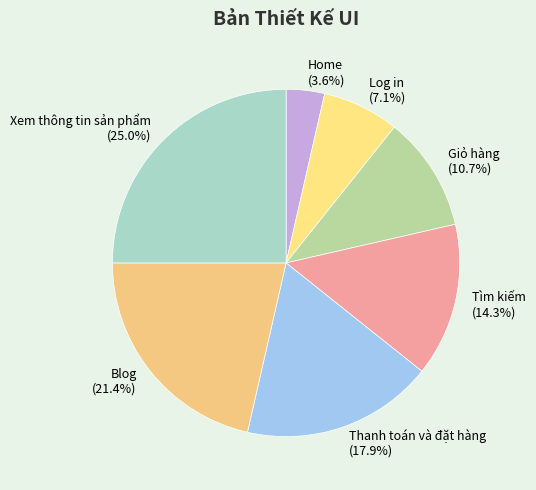

To the nearest percent, what portion does Home represent?

4%